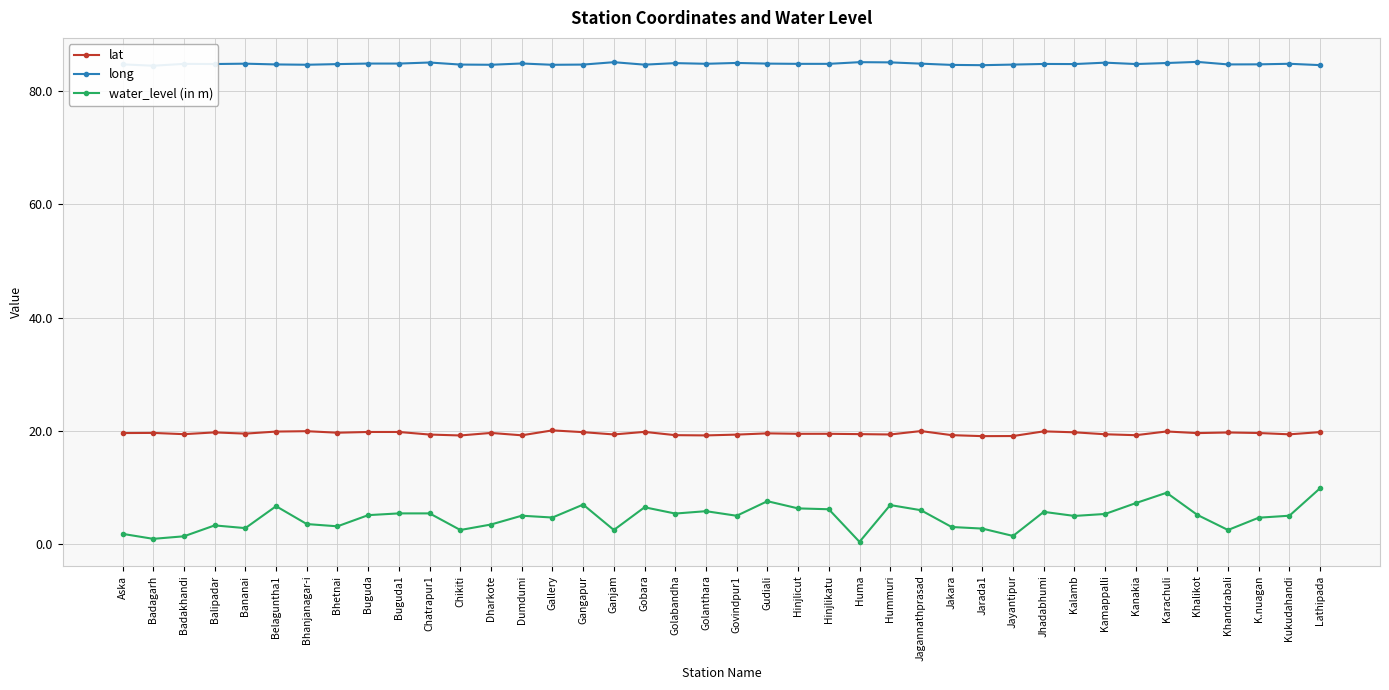

The lat series shows 19.4 at Kukudahandi. True or false?

True